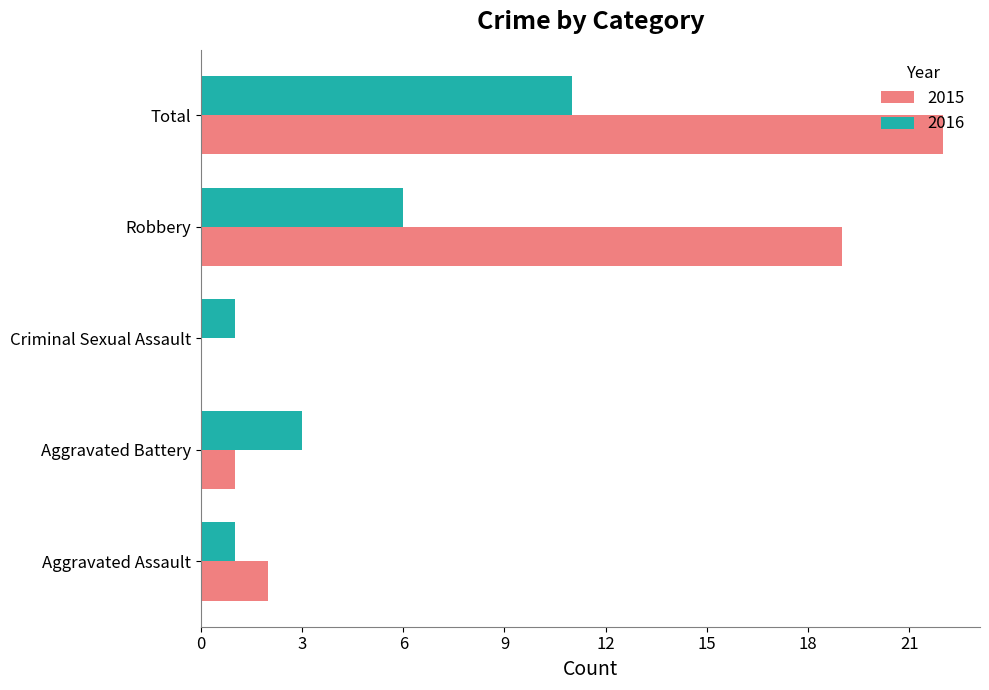

At which label does 2015 reach its peak?

Total